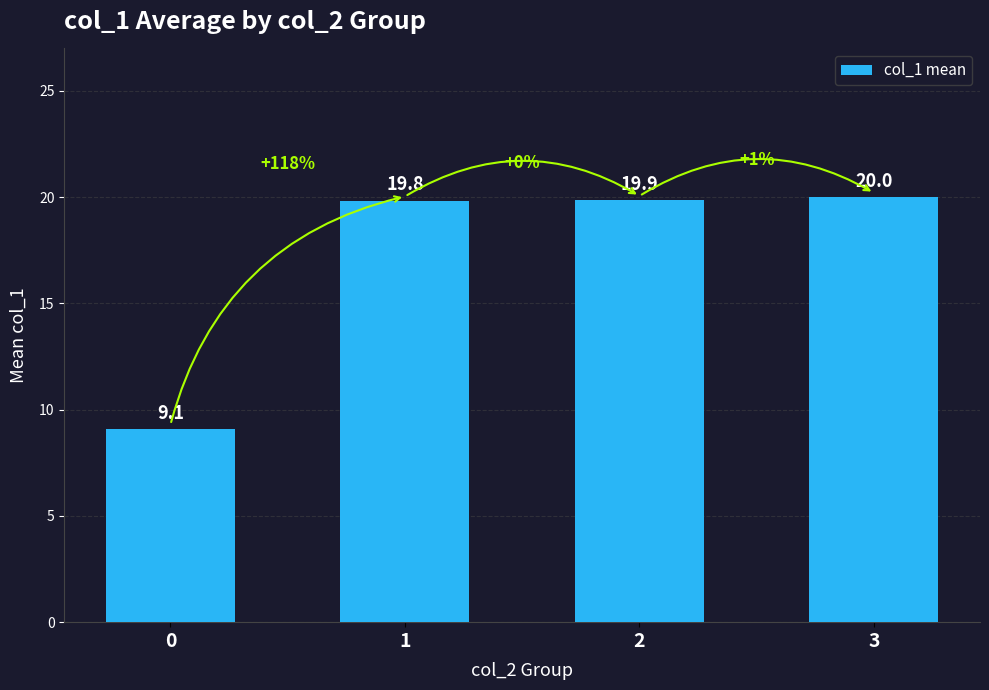

What is the value of the 1st bar from the left?

9.1